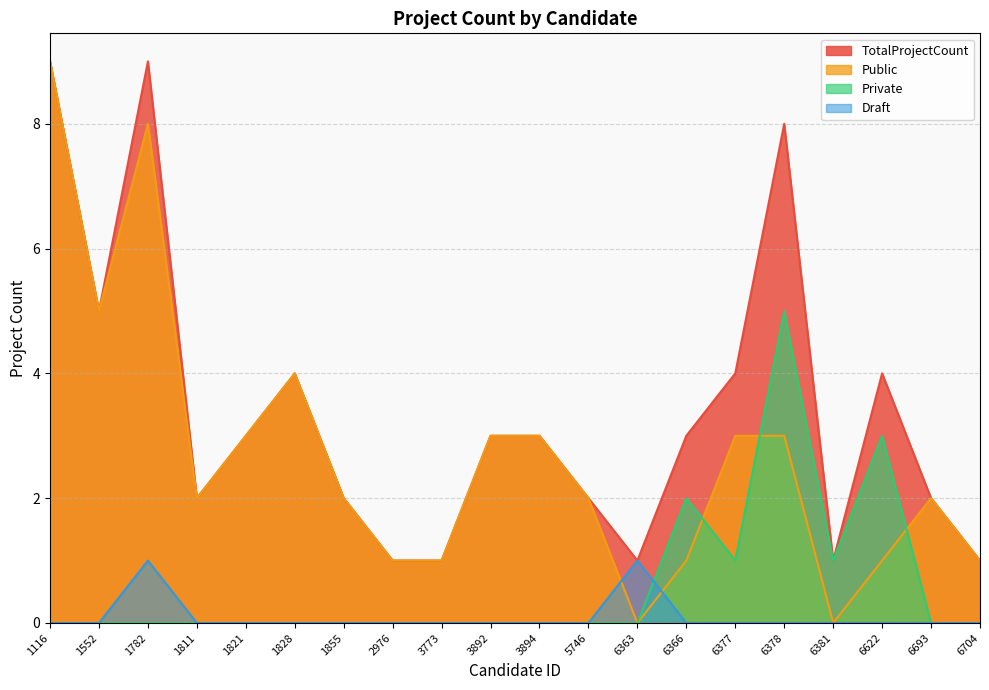

Between which two adjacent categories do Public and Draft first intersect?

5746 and 6363